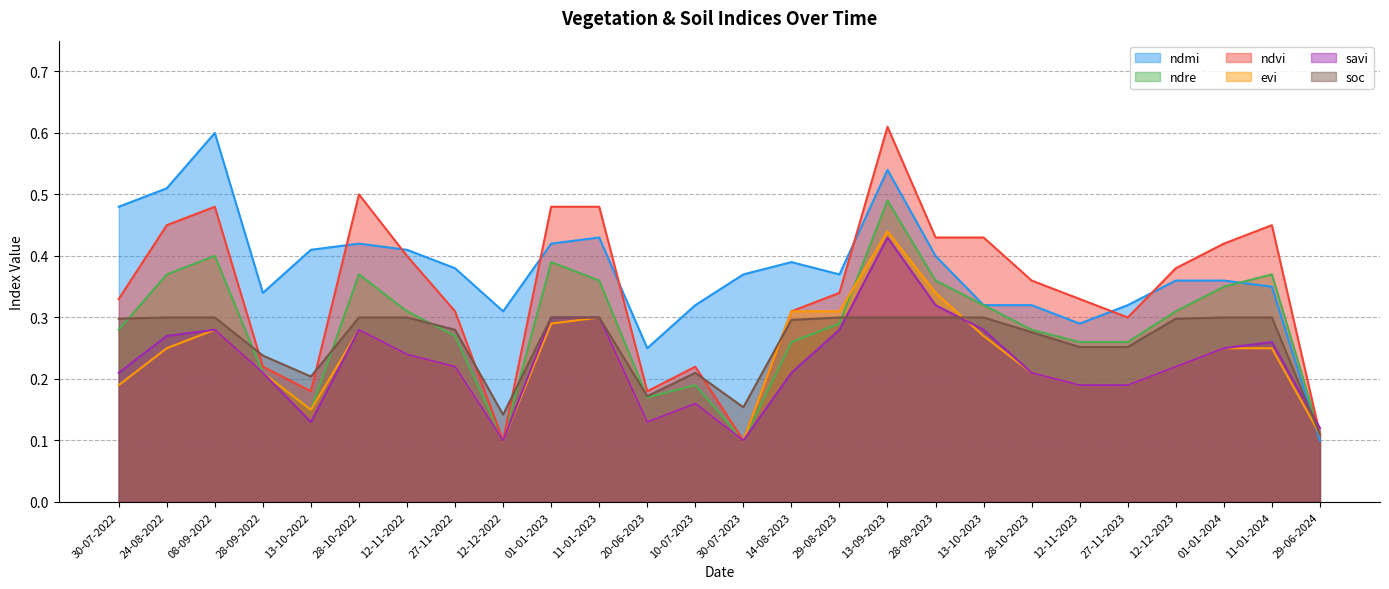

At how many categories does at least one series exceed 0?

26